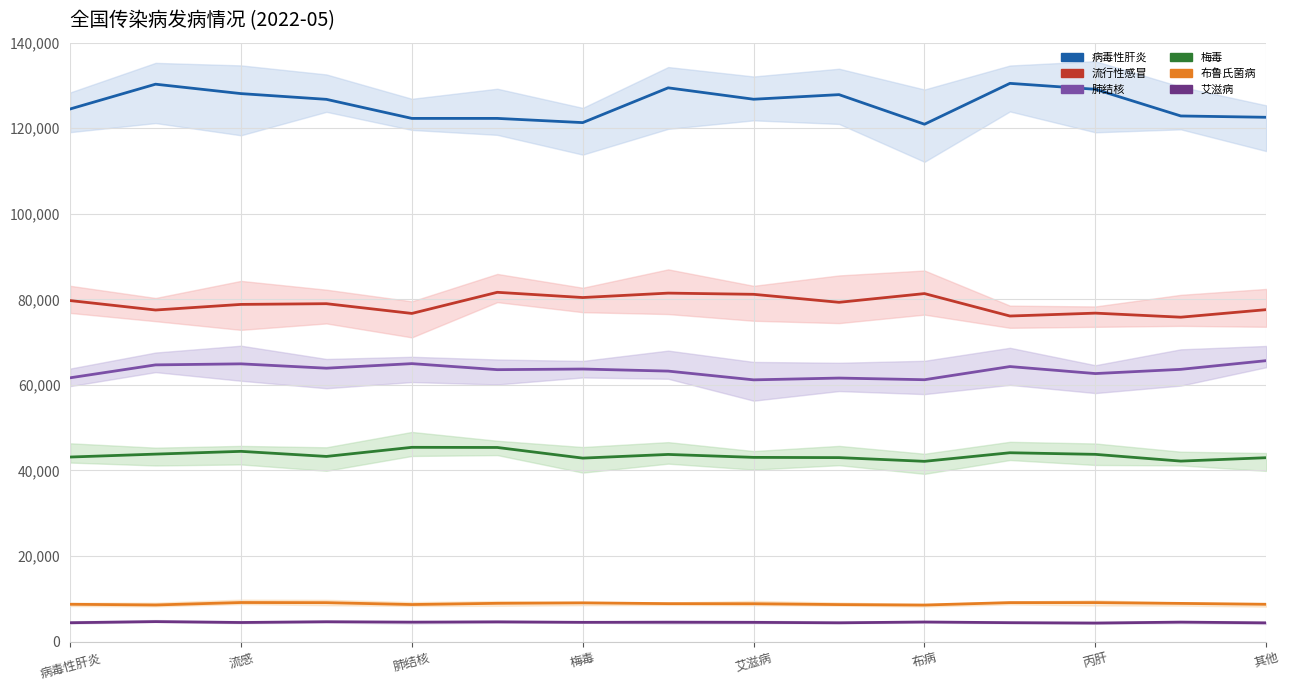

How many distinct data groups are displayed?

6